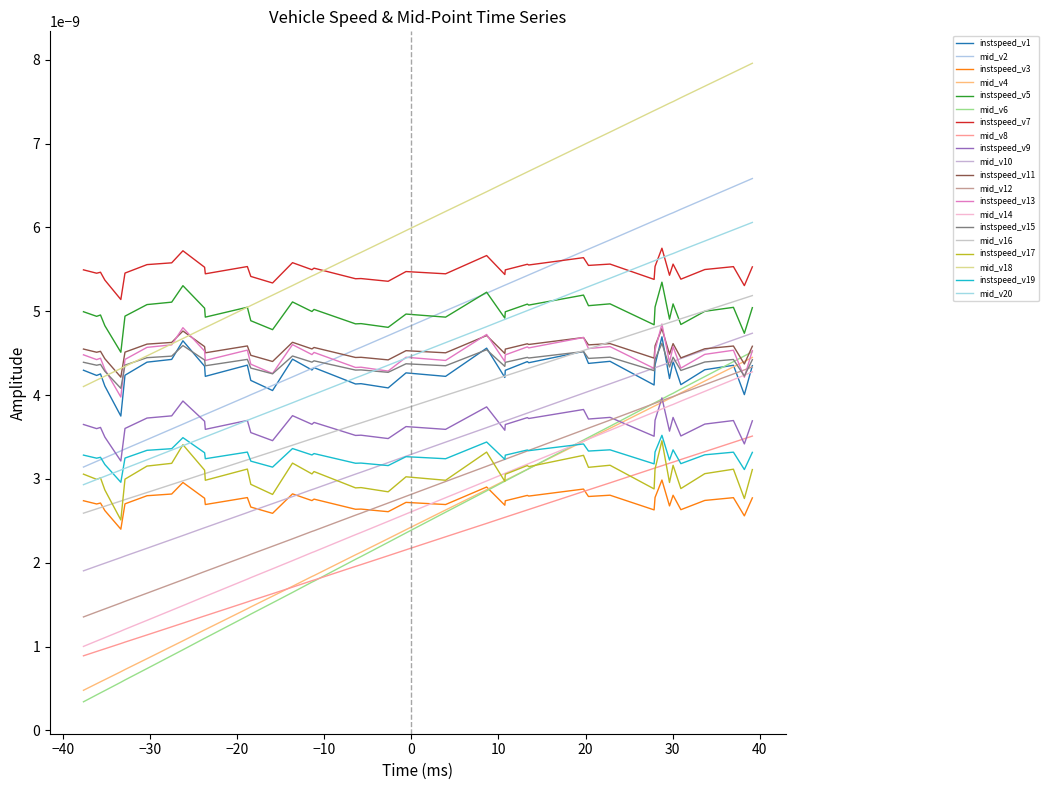

Does the chart have visible grid lines?

No